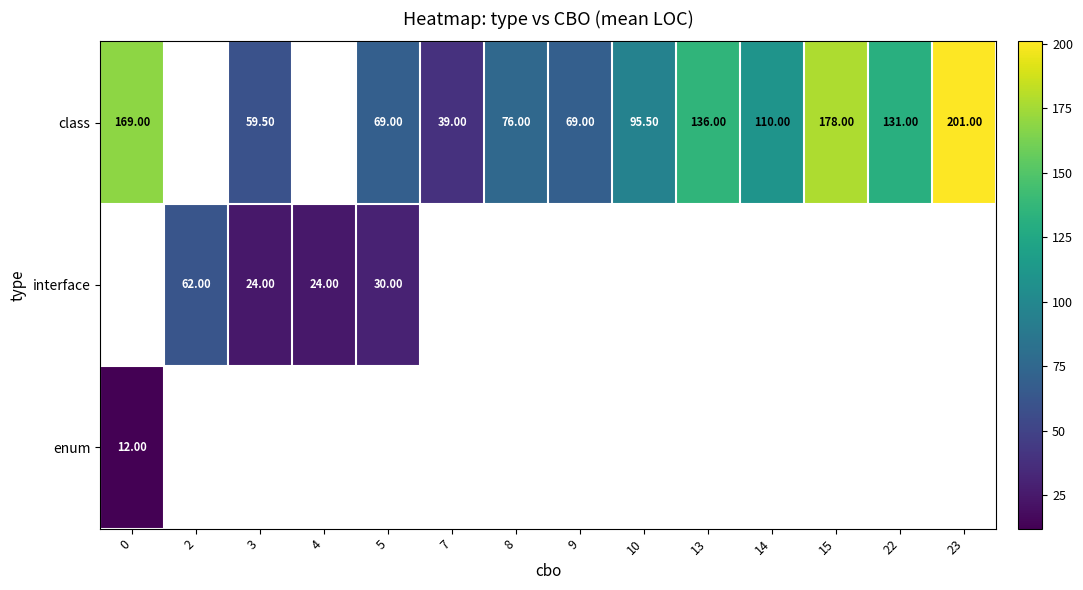

The class series shows 119.1 at 5. True or false?

False